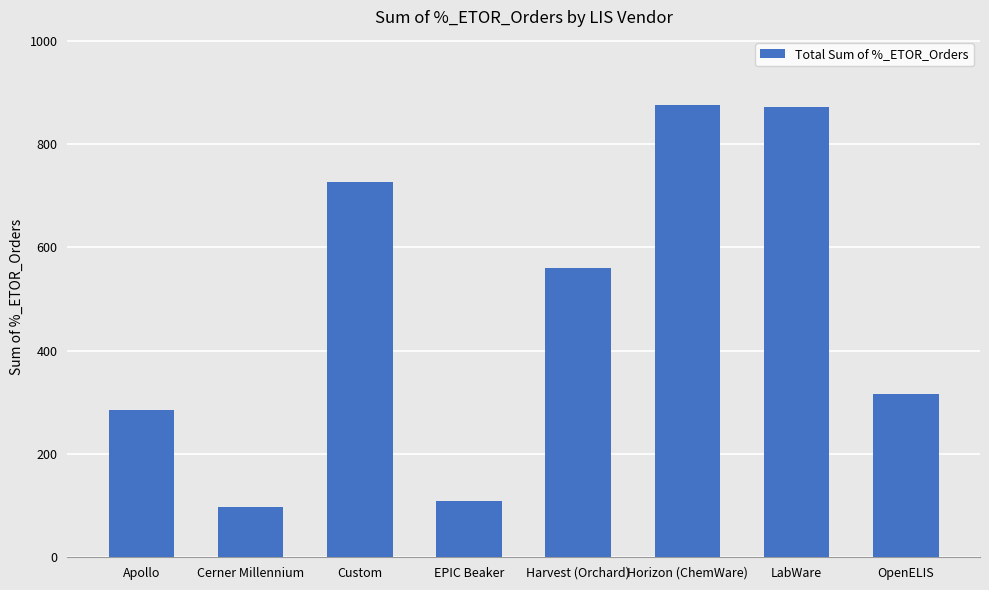

Where does the data first go above 560?

Custom